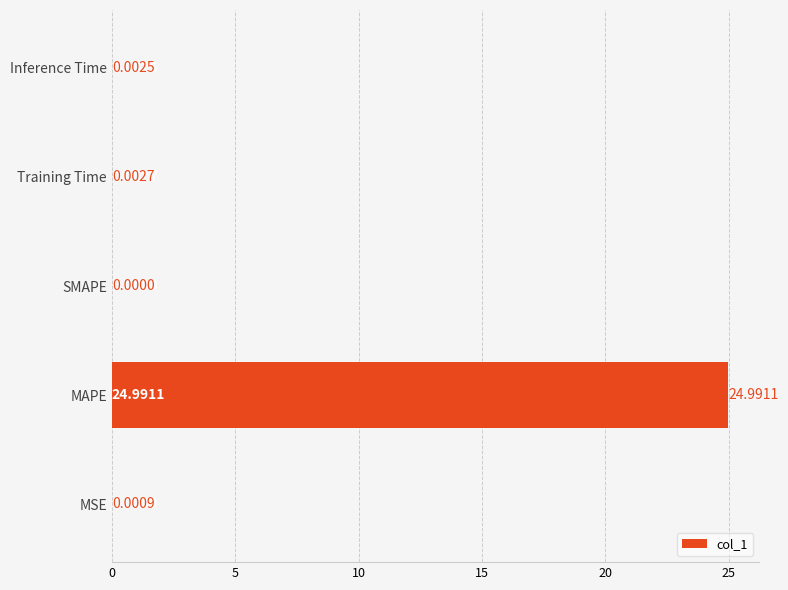

At which label is the value closest to 12?

Training Time